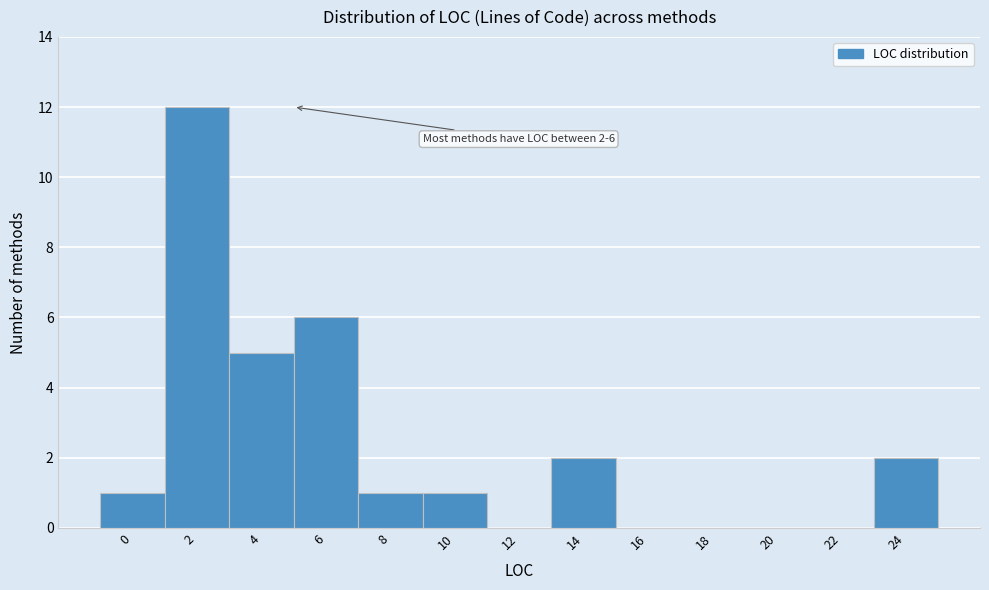

Reading left to right, extract all data points from this chart.

0=1	2=12	4=5	6=6	8=1	10=1	12=0	14=2	16=0	18=0	20=0	22=0	24=2